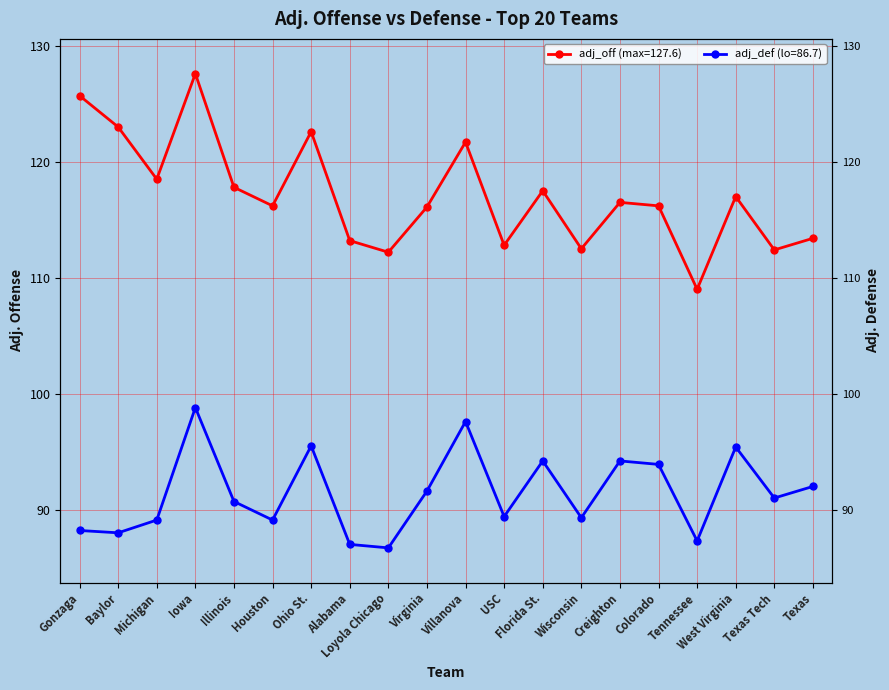

True or false: adj_def has more than 0 points higher than both neighbors.

True